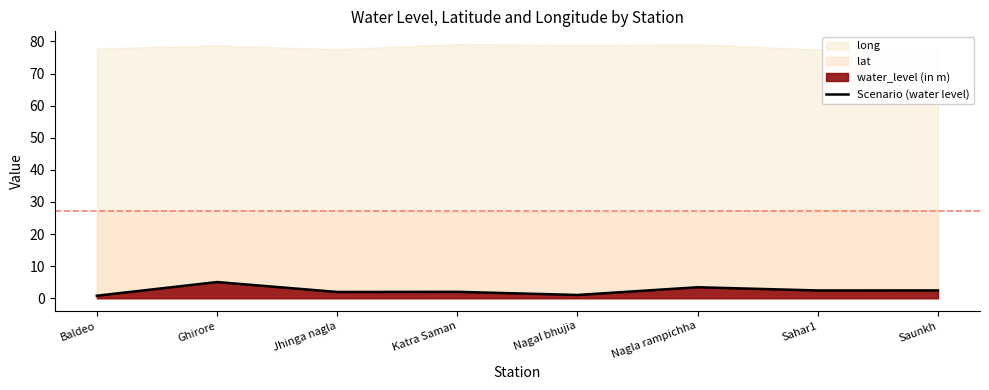

How many data points are less than 2?

3